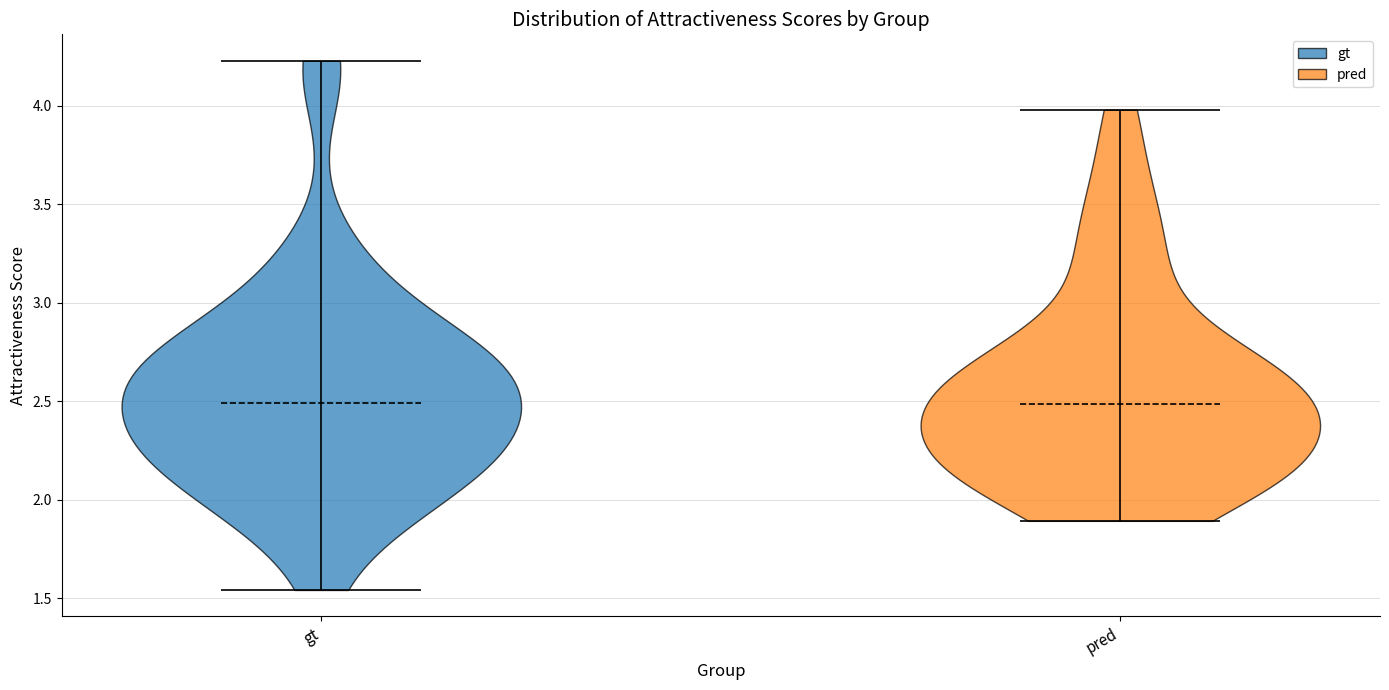

Reading left to right, read every violin against the y-axis: where its median line is, and the lowest and highest points it reaches. The values are not printed on the chart, so give them approximately, as read against the axis.

gt: median line 2.50, lowest point 1.55, highest point 4.25
pred: median line 2.50, lowest point 1.90, highest point 4.00